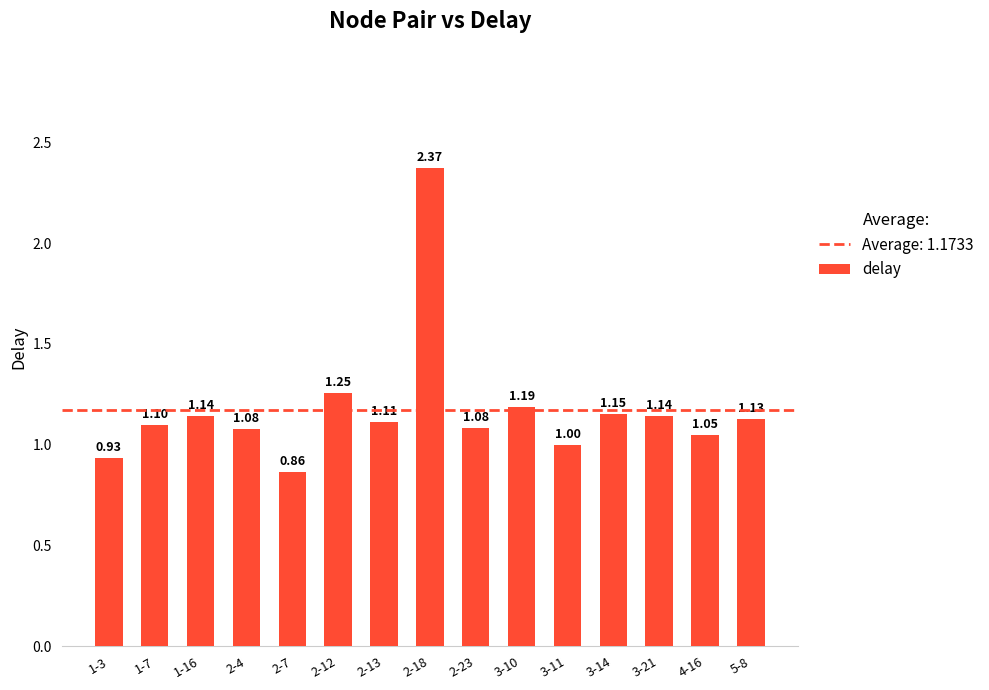

What is the value of the 2nd bar from the left?

1.1